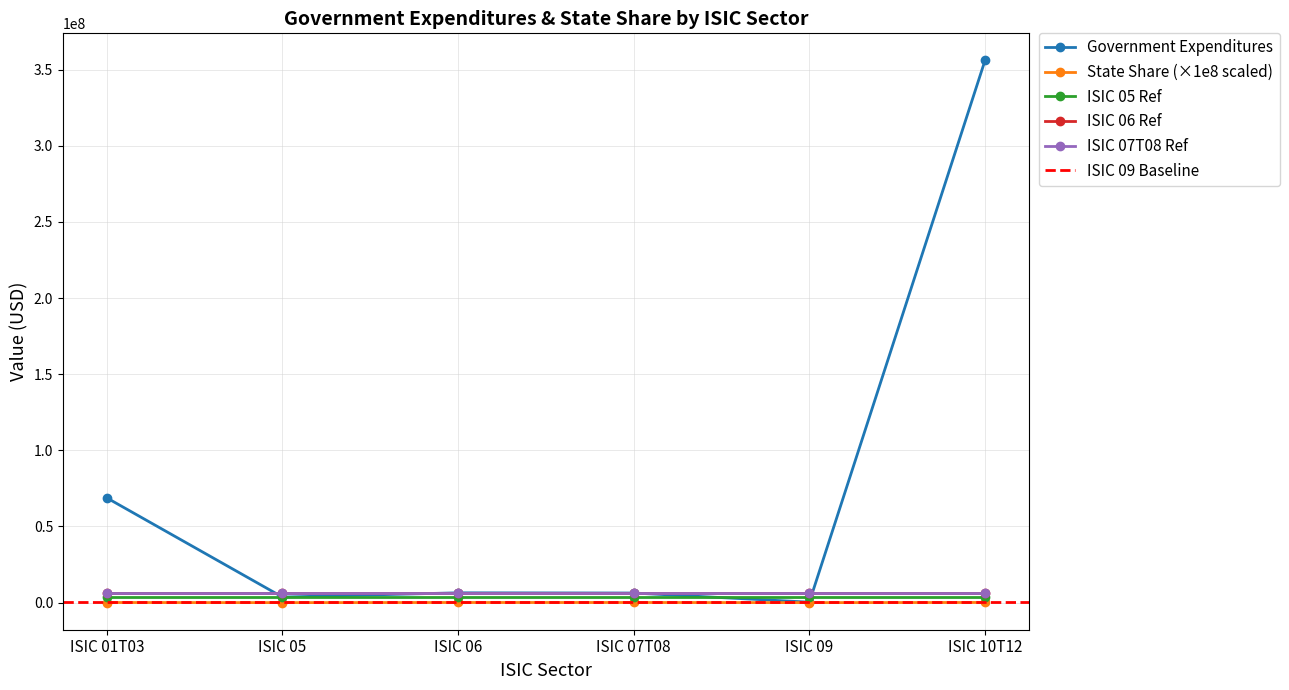

Rank the series at ISIC 07T08 from highest to lowest value.

Government Expenditures, State Share